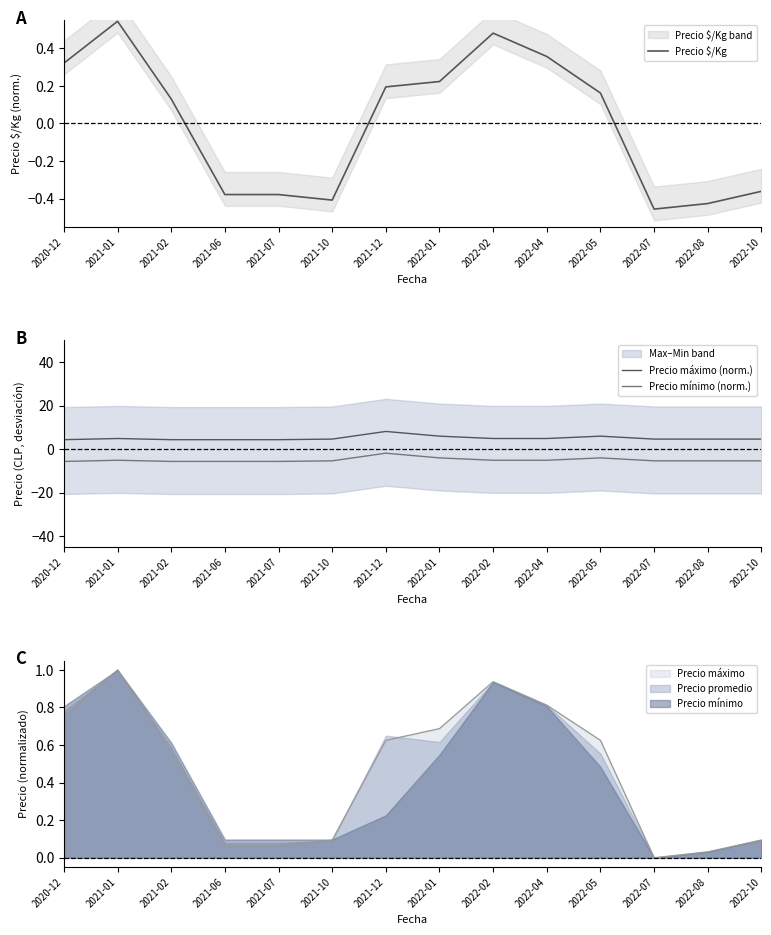

At which label is Precio $/Kg closest to 0?

2021-02